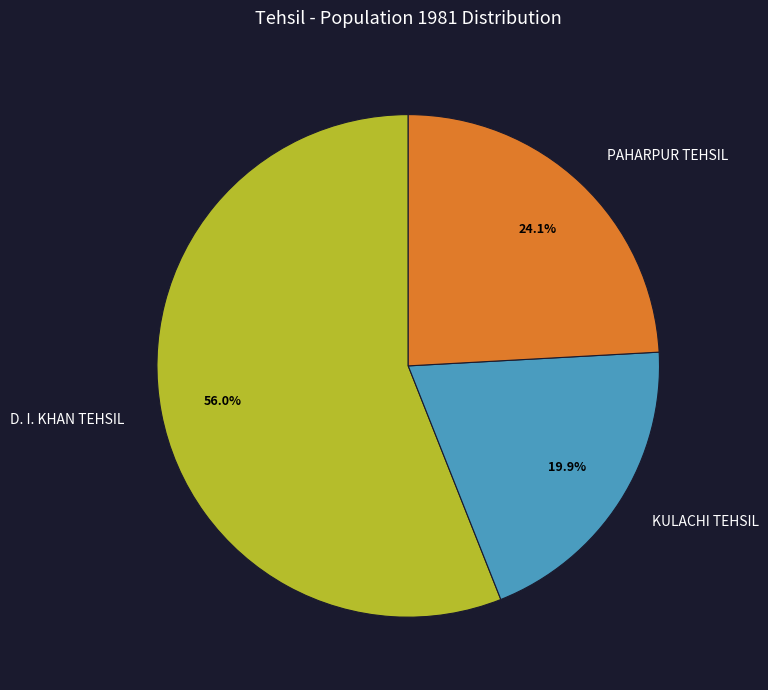

Is it true that D. I. KHAN TEHSIL is 68% of the pie?

False